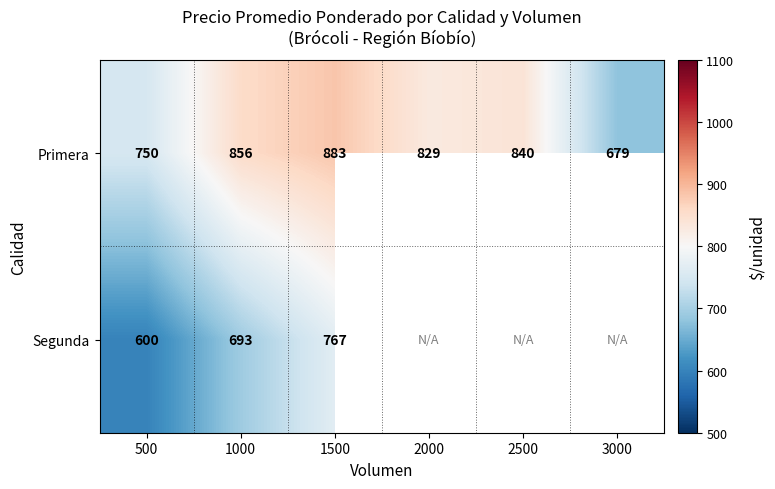

What value does the Primera series have at 2000, to the nearest 50?

850